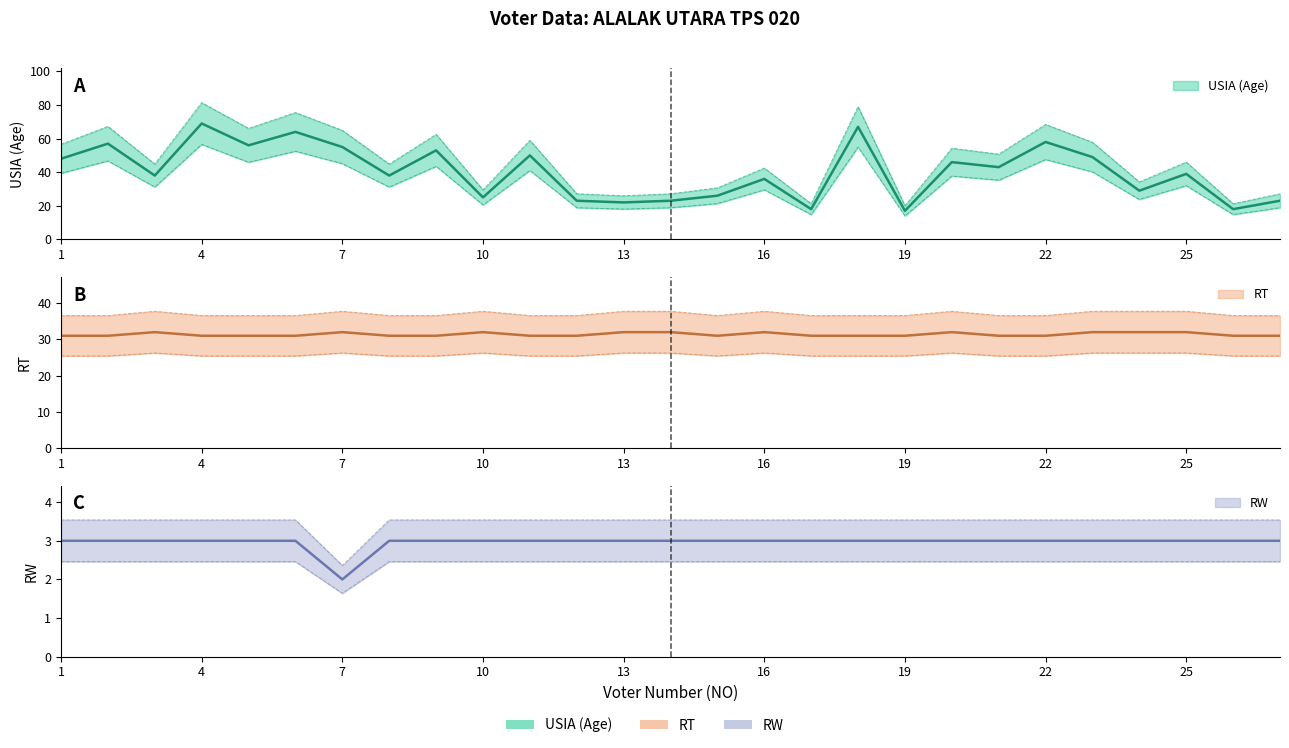

List the labels in order of RT value, largest first.

3, 7, 10, 13, 14, 16, 20, 23, 24, 25, 1, 2, 4, 5, 6, 8, 9, 11, 12, 15, 17, 18, 19, 21, 22, 26, 27